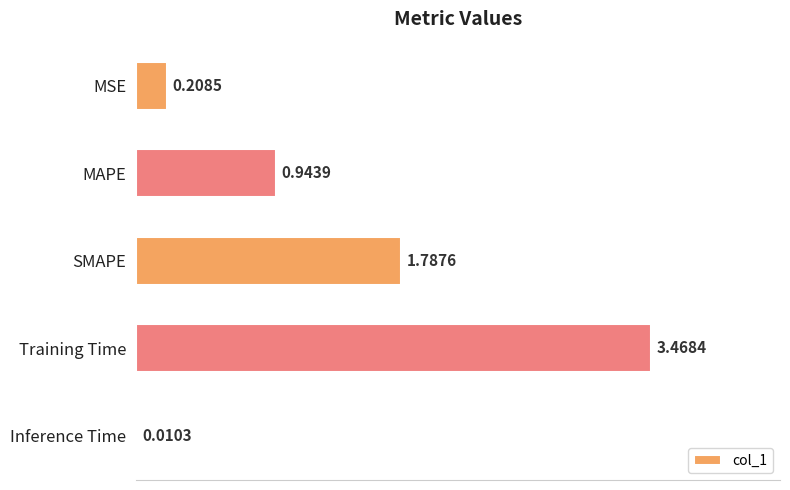

Between Inference Time and MAPE, which is larger?

MAPE